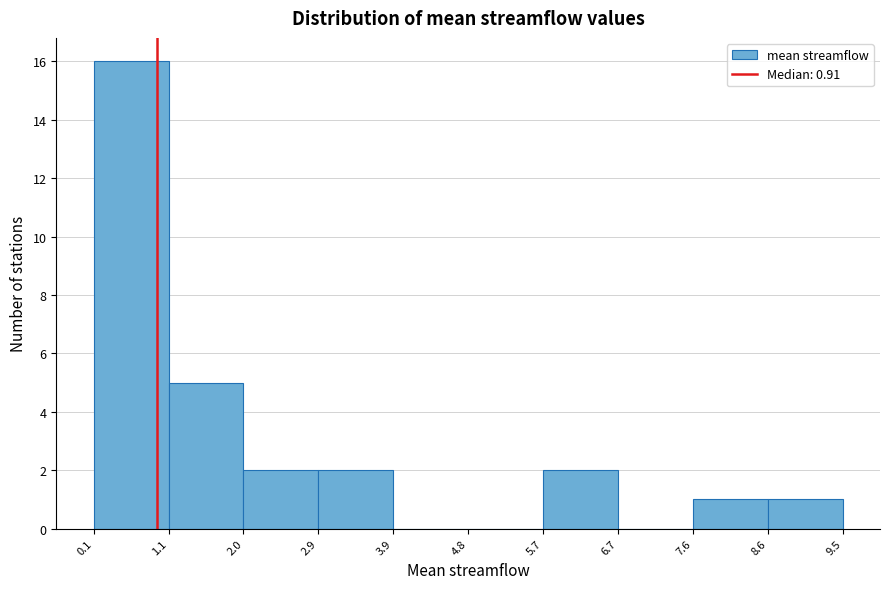

Reading left to right, transcribe this chart: for each bar, give the range it covers on the x-axis and its height. The values are not printed on the chart, so give them approximately, as read against the axis.

0.1 to 1.1: 16
1.1 to 2.0: 5
2.0 to 2.9: 2
2.9 to 3.9: 2
3.9 to 4.8: 0
4.8 to 5.7: 0
5.7 to 6.7: 2
6.7 to 7.6: 0
7.6 to 8.6: 1
8.6 to 9.5: 1